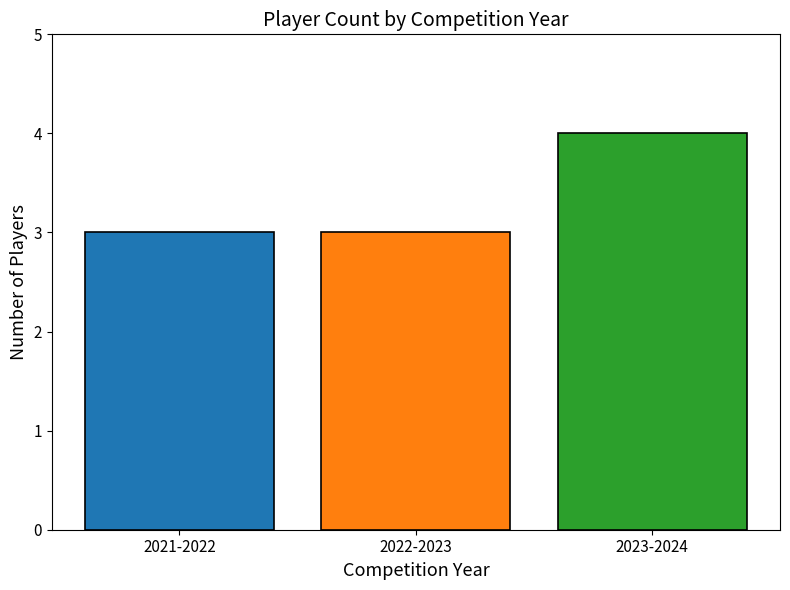

What is the sum of the values at 2021-2022 and 2023-2024?

7